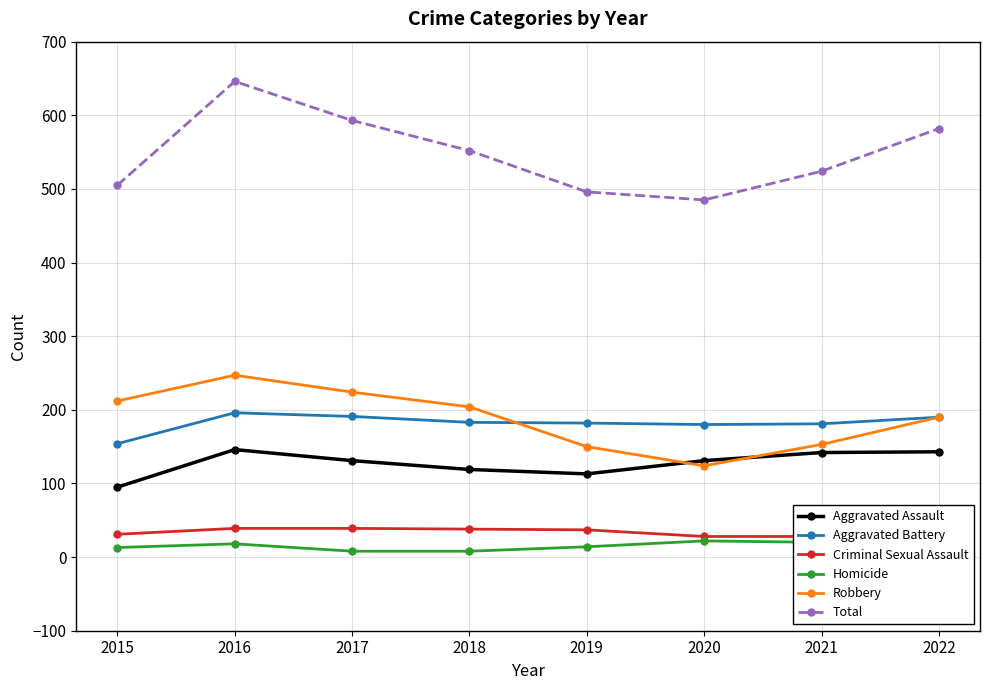

List the series in order of their peak value, lowest first.

Homicide, Criminal Sexual Assault, Aggravated Assault, Aggravated Battery, Robbery, Total